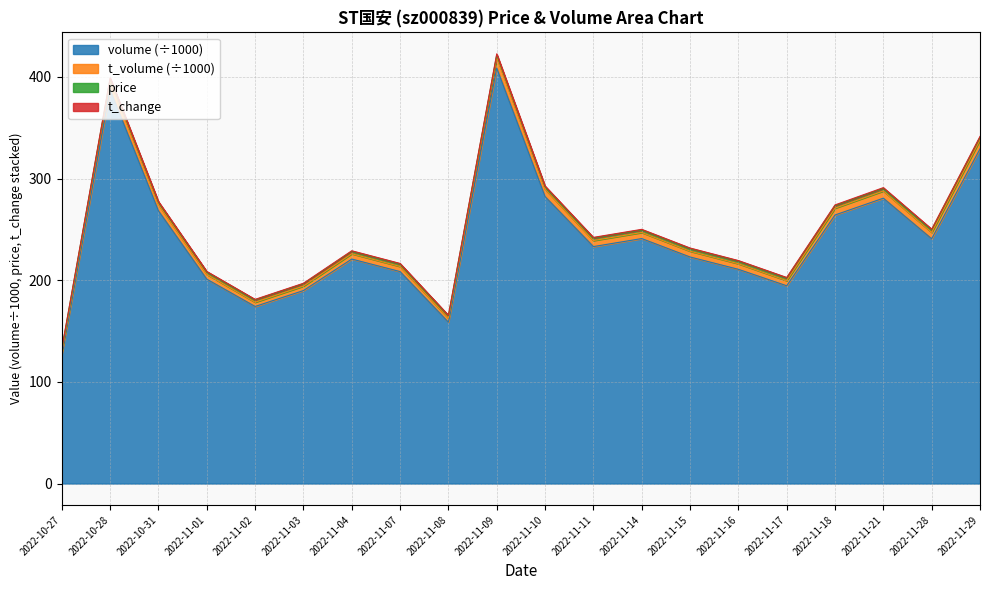

Does the chart display data point markers on the line(s)?

No